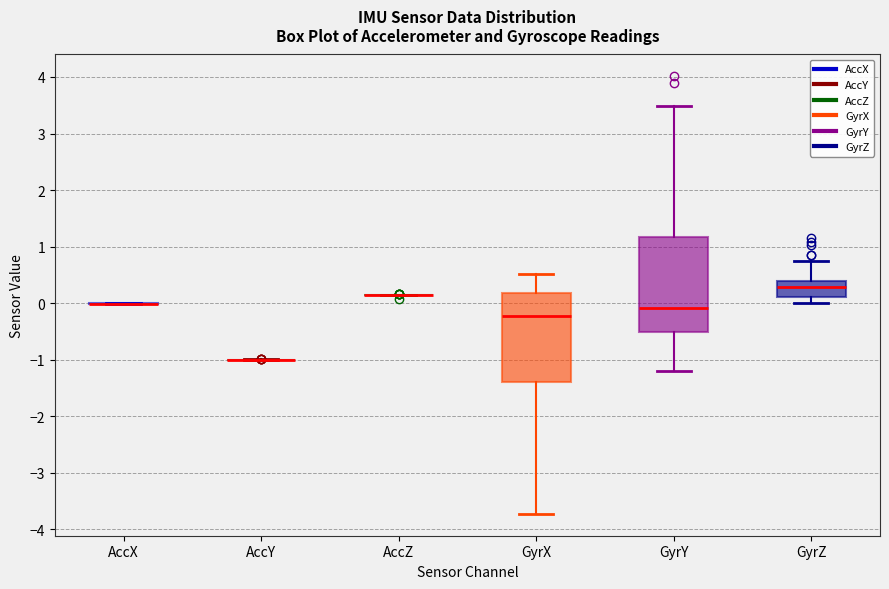

Reading left to right, read every box against the y-axis: the position of its median line, the range the box covers, and the ends of its whiskers. The values are not printed on the chart, so give them approximately, as read against the axis.

AccX: box collapsed to a line at 0.0, whiskers 0.0 to 0.0
AccY: box collapsed to a line at -1.0, whiskers -1.0 to -1.0
AccZ: box collapsed to a line at 0.1, whiskers 0.1 to 0.2
GyrX: median -0.2, box -1.4 to 0.2, whiskers -3.7 to 0.5
GyrY: median -0.1, box -0.5 to 1.2, whiskers -1.2 to 3.5
GyrZ: median 0.3, box 0.1 to 0.4, whiskers 0.0 to 0.7